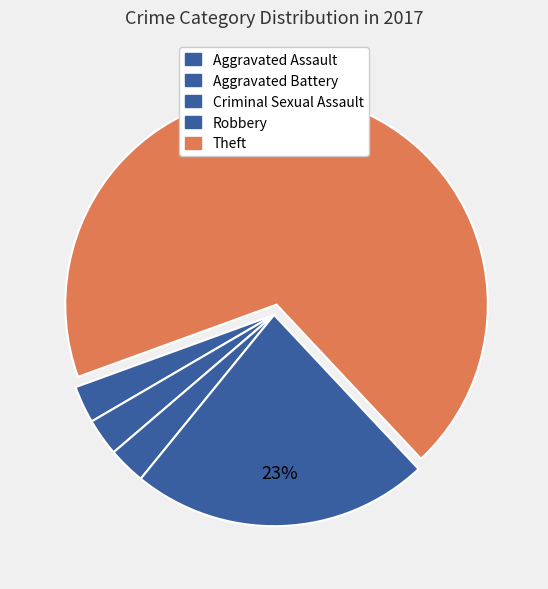

What is the largest slice in the pie chart?

Theft